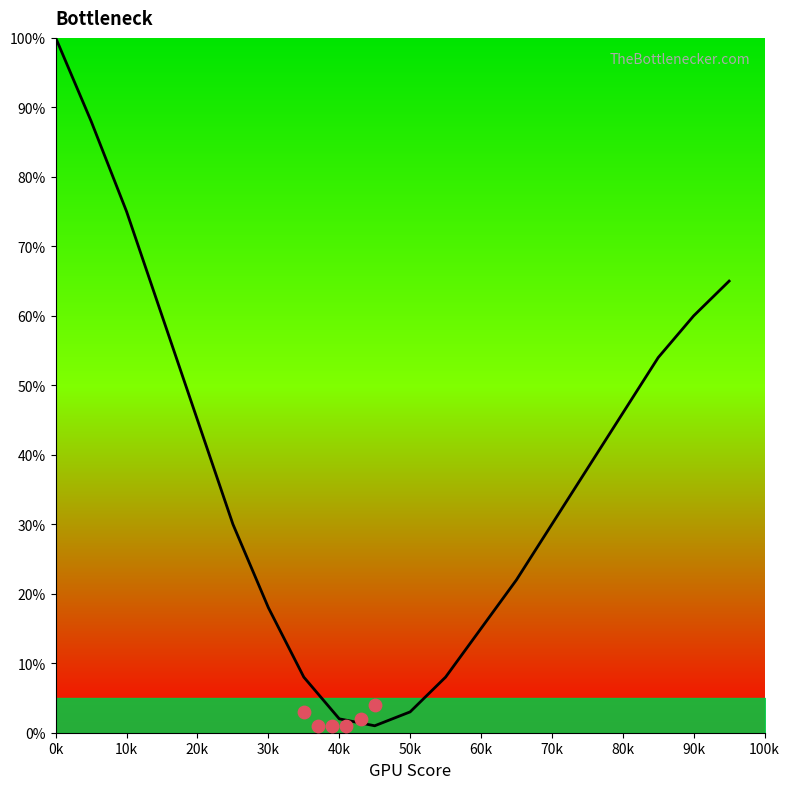

What is the change in value from 40k to 70k?

+28